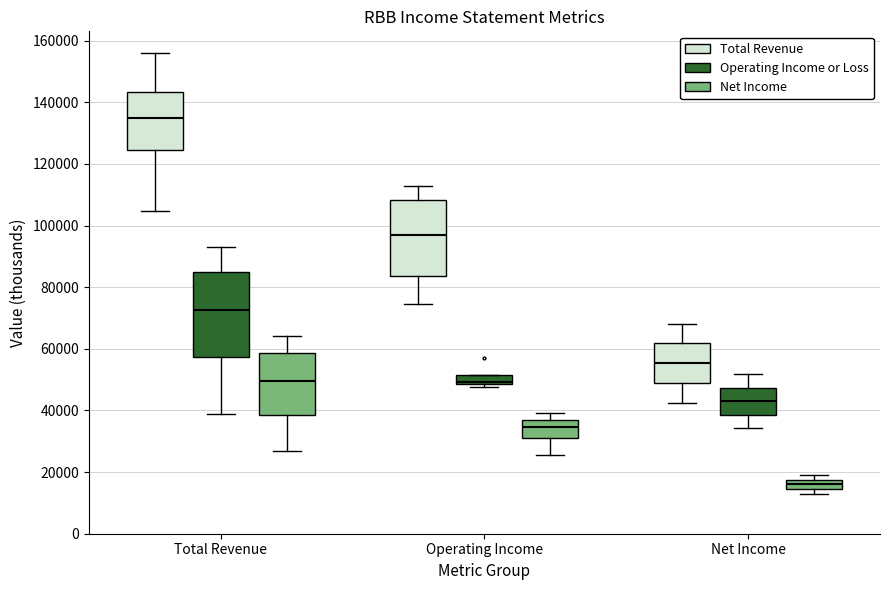

Which box's median line is the highest?

Total Revenue (Total Revenue)